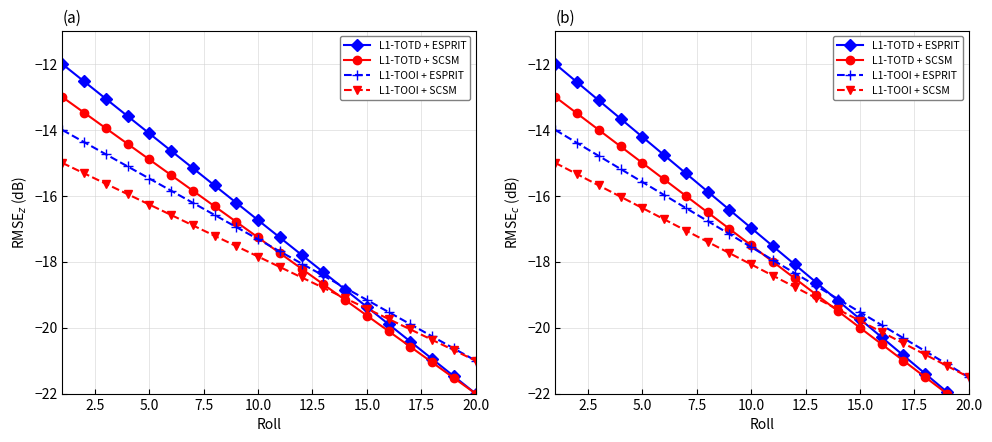

Reading left to right, what are all the values shown in this chart?

L1-TOTD + ESPRIT: -12.0	-12.6	-13.1	-13.7	-14.2	-14.8	-15.3	-15.9	-16.4	-17.0	-17.5	-18.1	-18.6	-19.2	-19.7	-20.3	-20.8	-21.4	-21.9	-22.5
L1-TOTD + SCSM: -13.0	-13.5	-14.0	-14.5	-15.0	-15.5	-16.0	-16.5	-17.0	-17.5	-18.0	-18.5	-19.0	-19.5	-20.0	-20.5	-21.0	-21.5	-22.0	-22.5
L1-TOOI + ESPRIT: -14.0	-14.4	-14.8	-15.2	-15.6	-16.0	-16.4	-16.8	-17.2	-17.6	-17.9	-18.3	-18.7	-19.1	-19.5	-19.9	-20.3	-20.7	-21.1	-21.5
L1-TOOI + SCSM: -15.0	-15.3	-15.7	-16.0	-16.4	-16.7	-17.1	-17.4	-17.7	-18.1	-18.4	-18.8	-19.1	-19.4	-19.8	-20.1	-20.5	-20.8	-21.2	-21.5